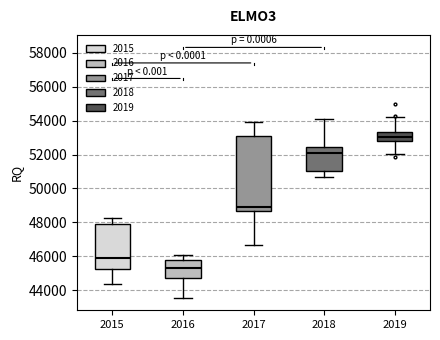

Which box's median line is the lowest?

2016